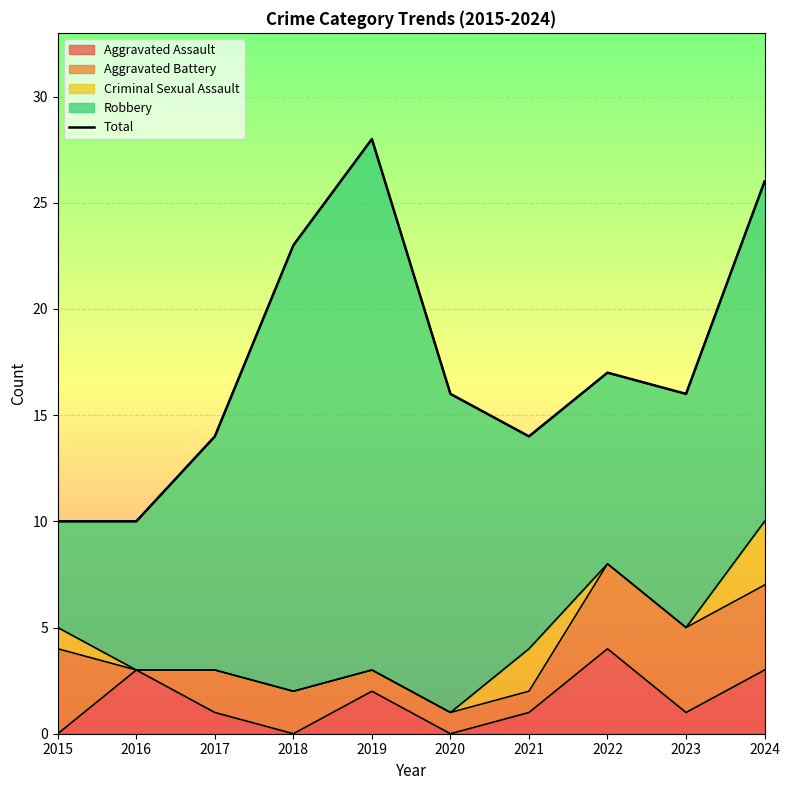

What is the smallest value displayed?

10